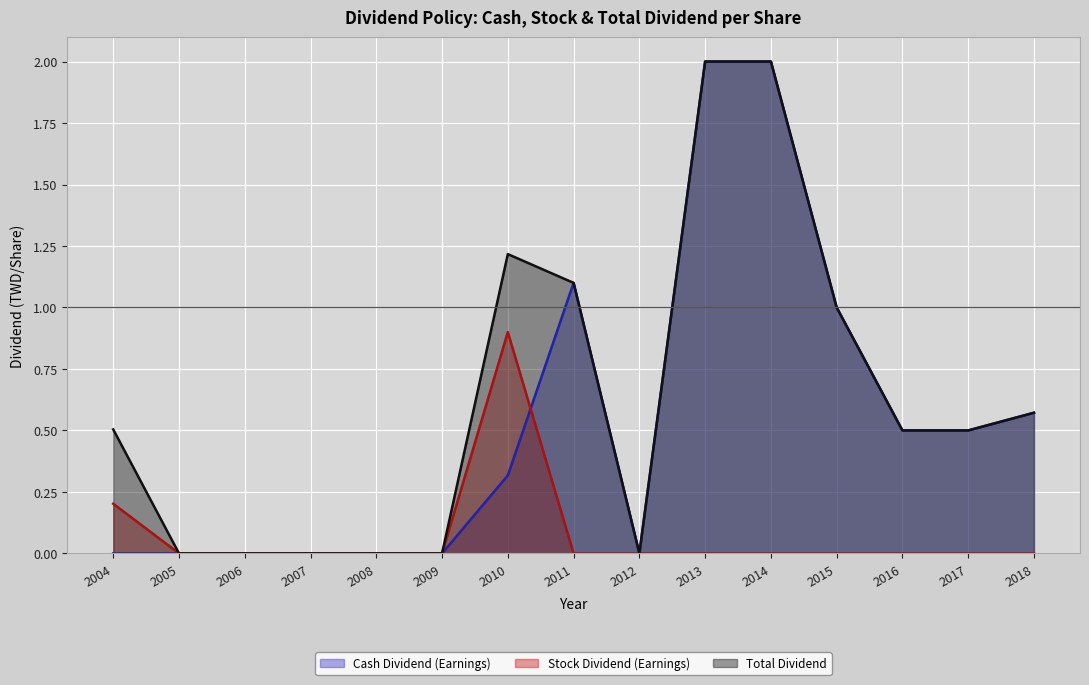

Between which two adjacent categories do Cash Dividend (Earnings) and Stock Dividend (Earnings) first intersect?

2010 and 2011